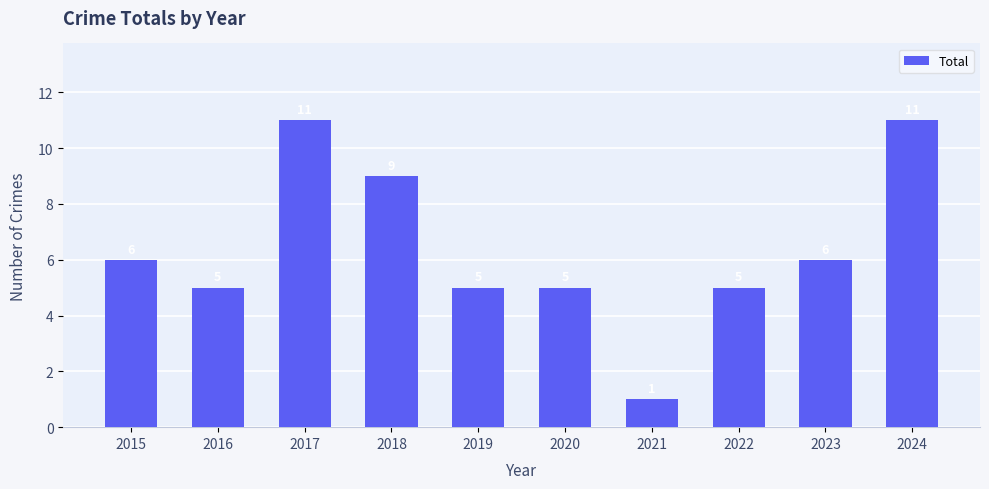

Reading left to right, list all the values displayed in this chart.

6	5	11	9	5	5	1	5	6	11